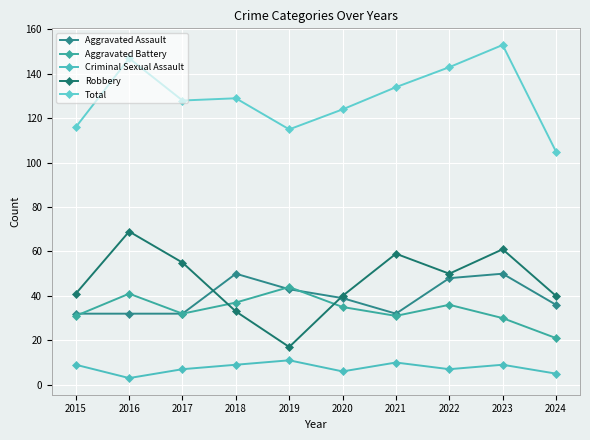

Which category has the lowest value in the Total series?

2024